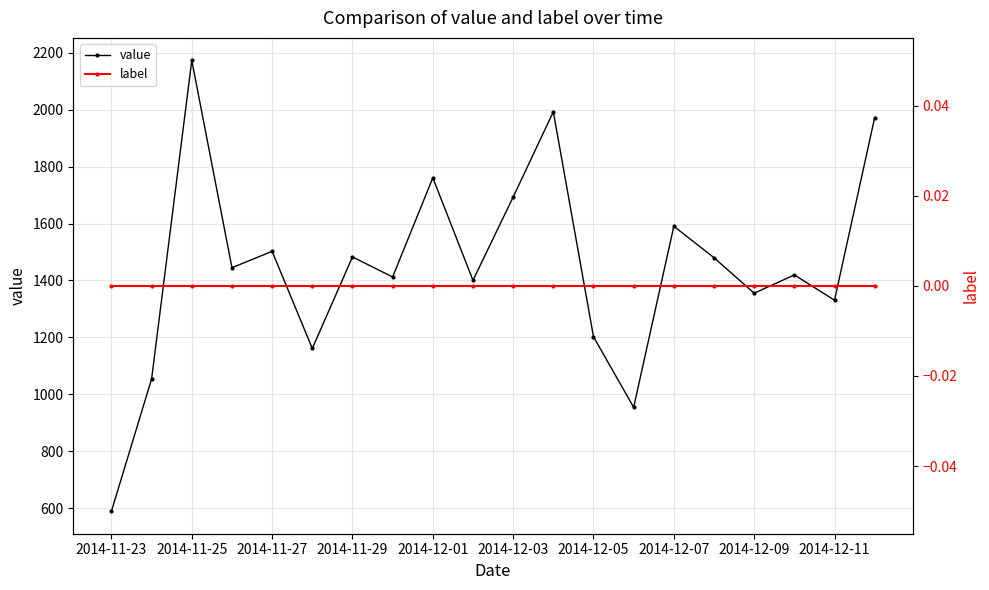

Where is label nearest to the value 0?

2014-11-23